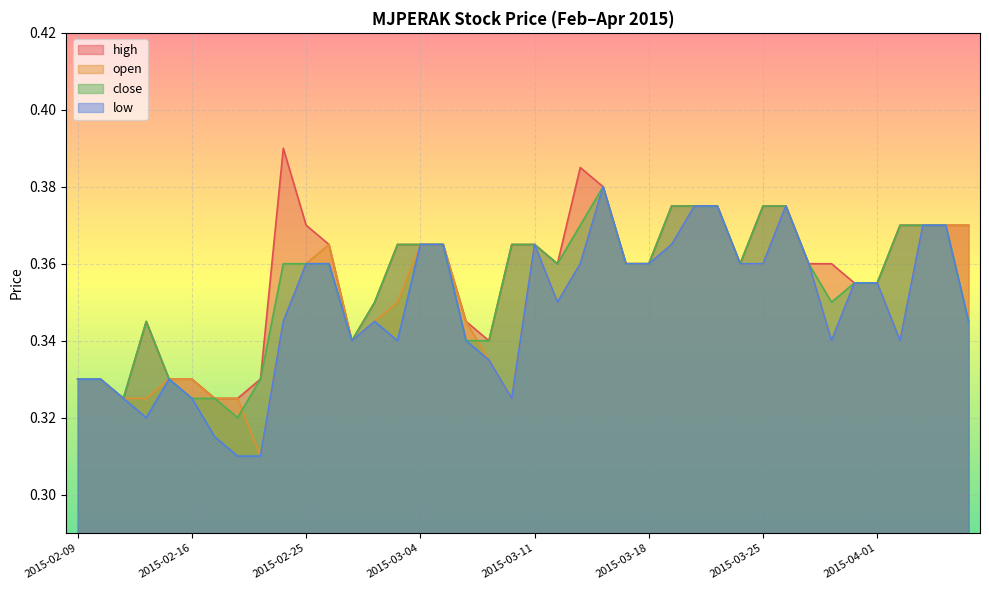

What is the label of the 9th point from the left?

2015-02-23